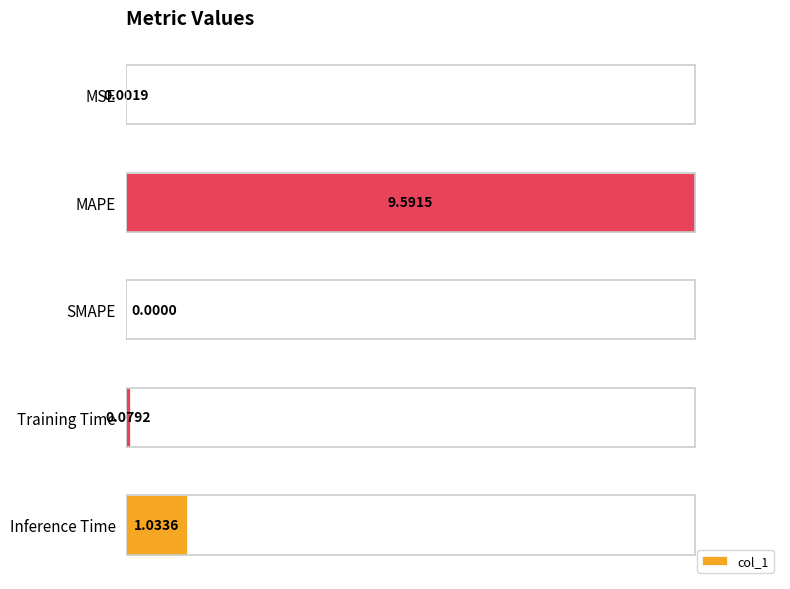

Are the bars horizontal?

Yes